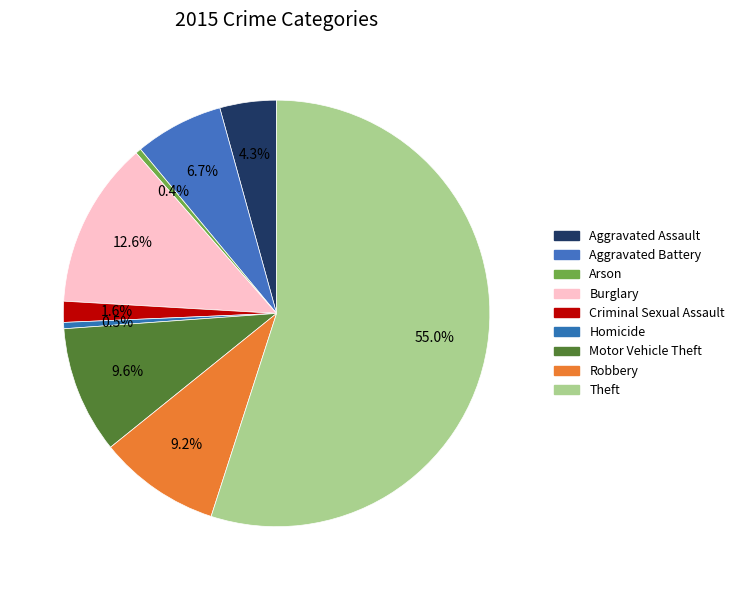

What is the smallest slice in the pie chart?

Arson